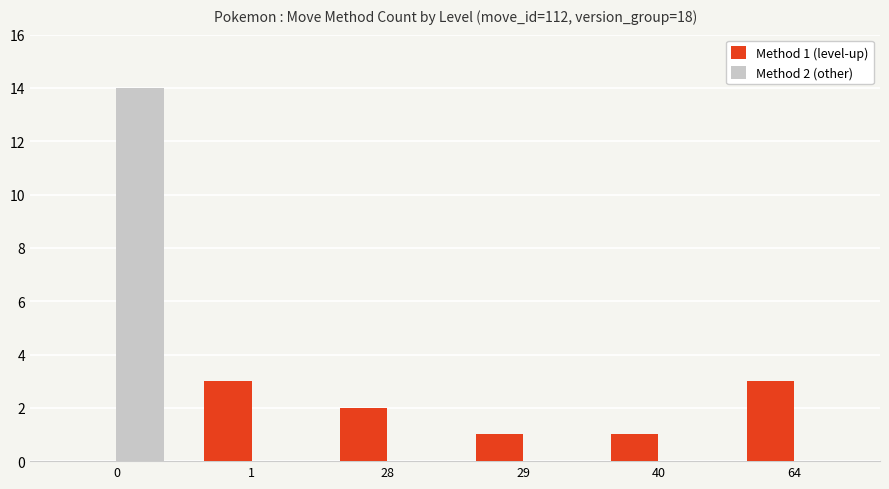

How many positive values does the Method 1 (level-up) series have?

5